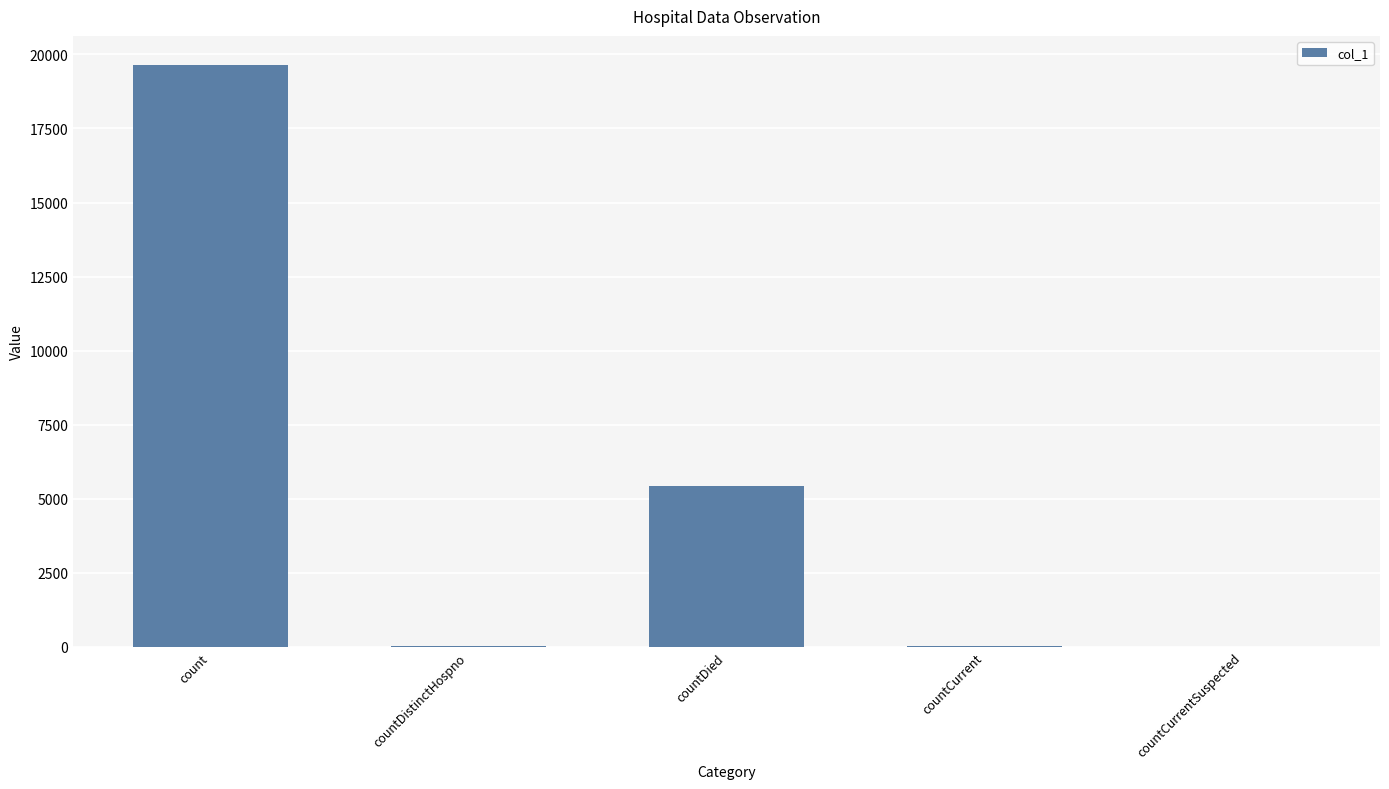

What is the change in value from countDied to countCurrent?

-5385